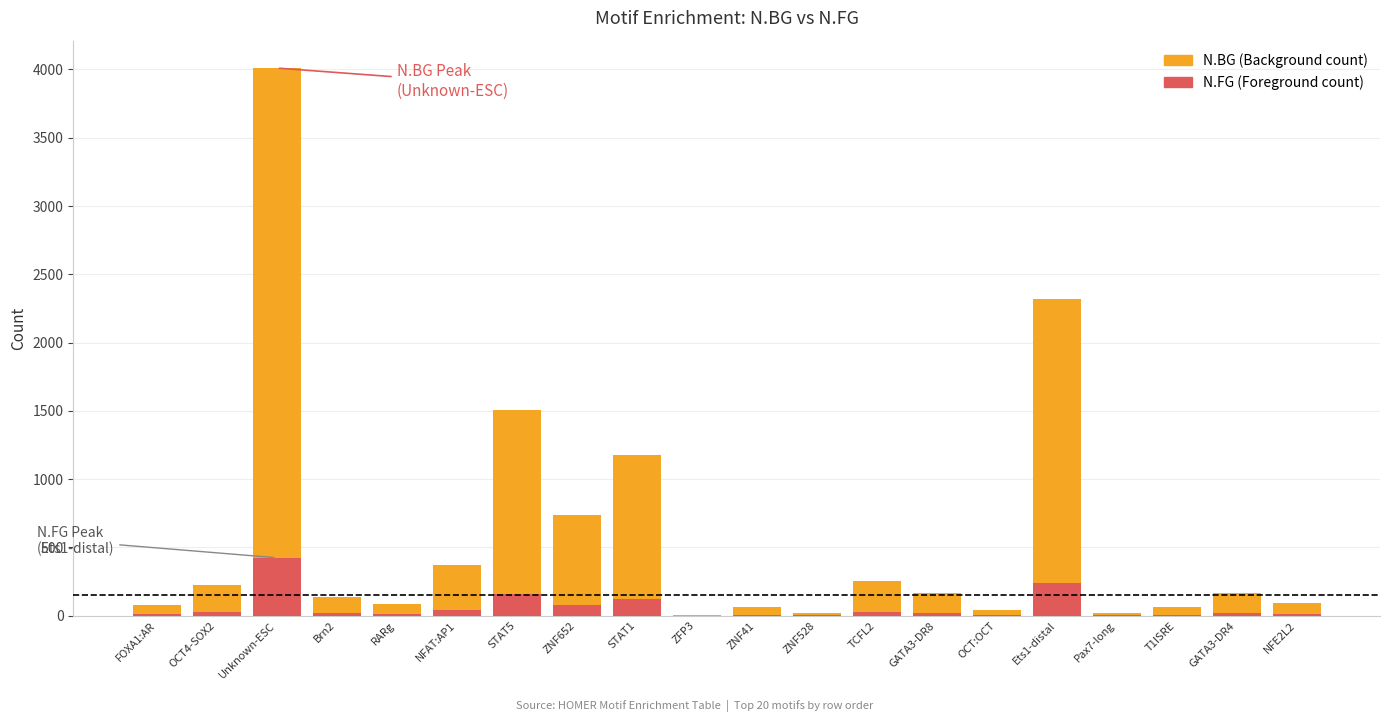

At FOXA1:AR, list the series in order from largest to smallest.

N.BG, N.FG